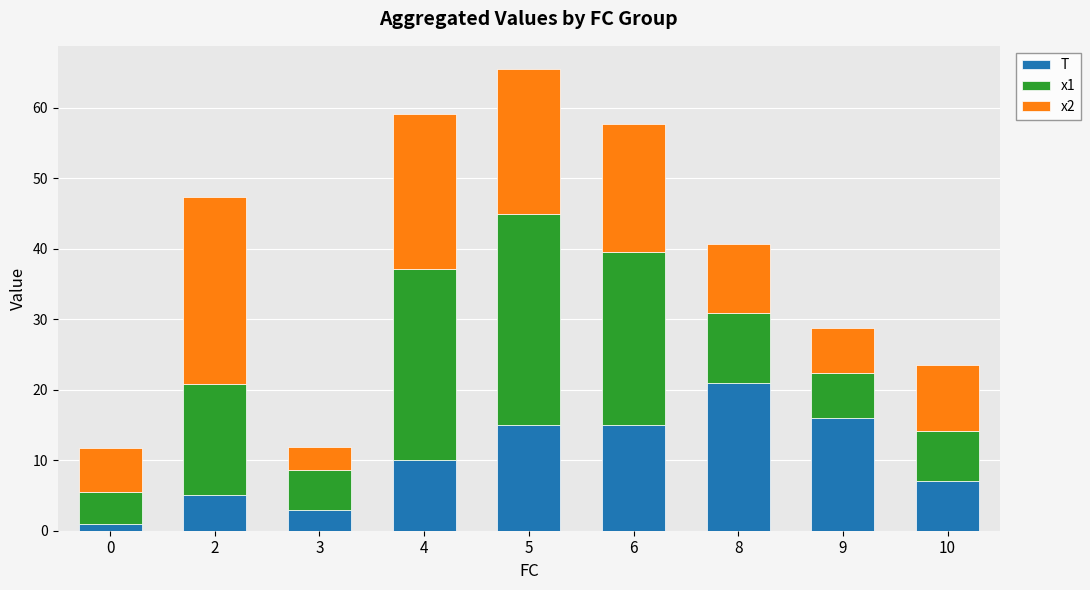

What are all the series names shown in the legend?

T, x1, x2